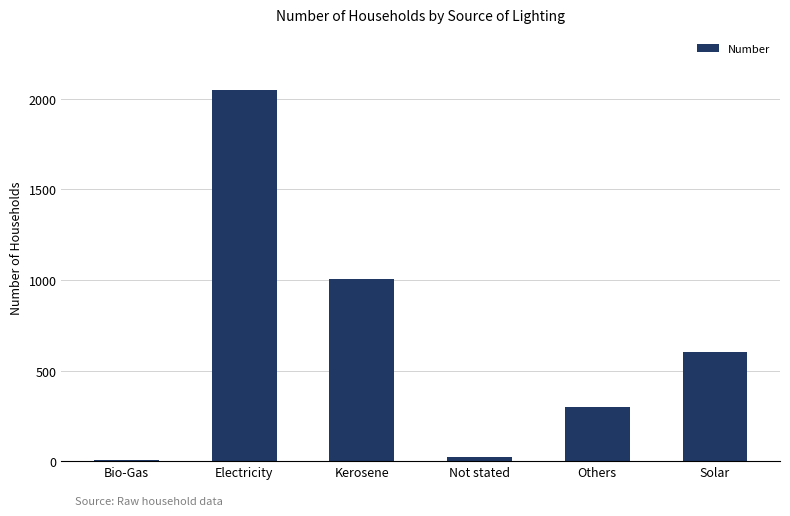

True or false: the data shows 1052 at Solar.

False